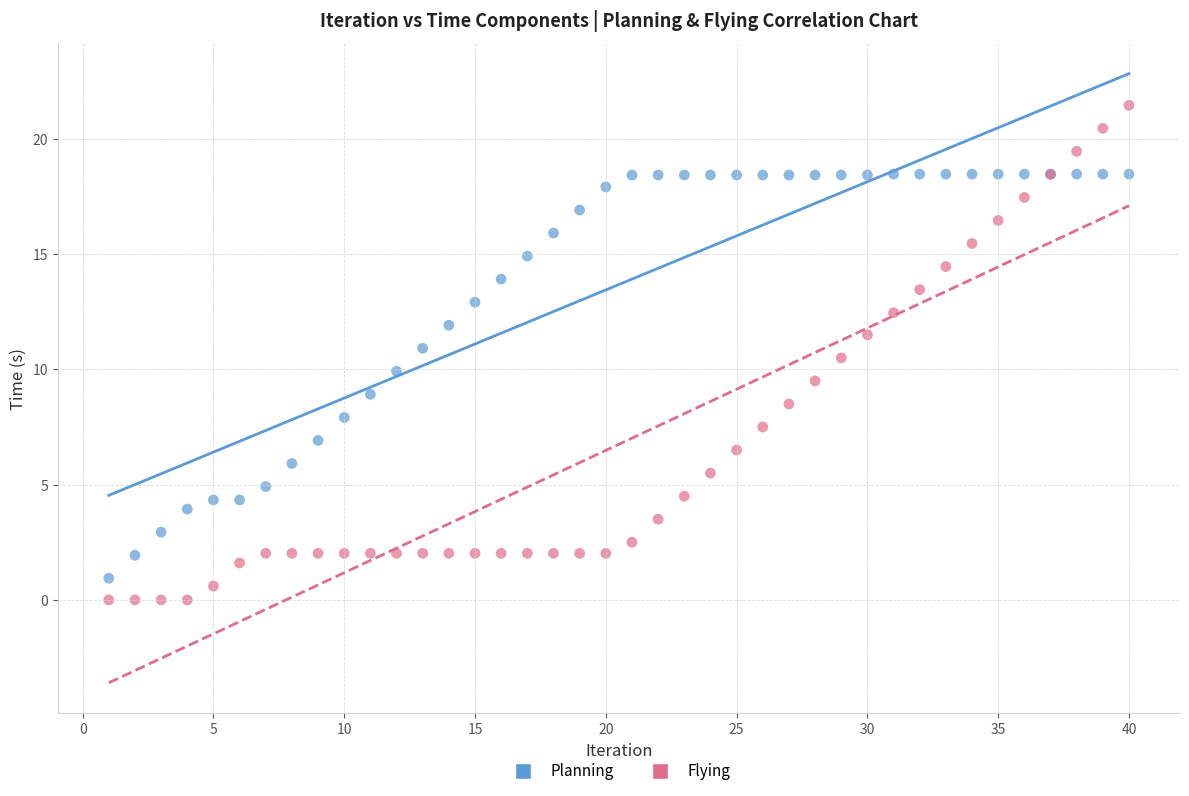

Which series has the largest Y range (max minus min)?

Flying